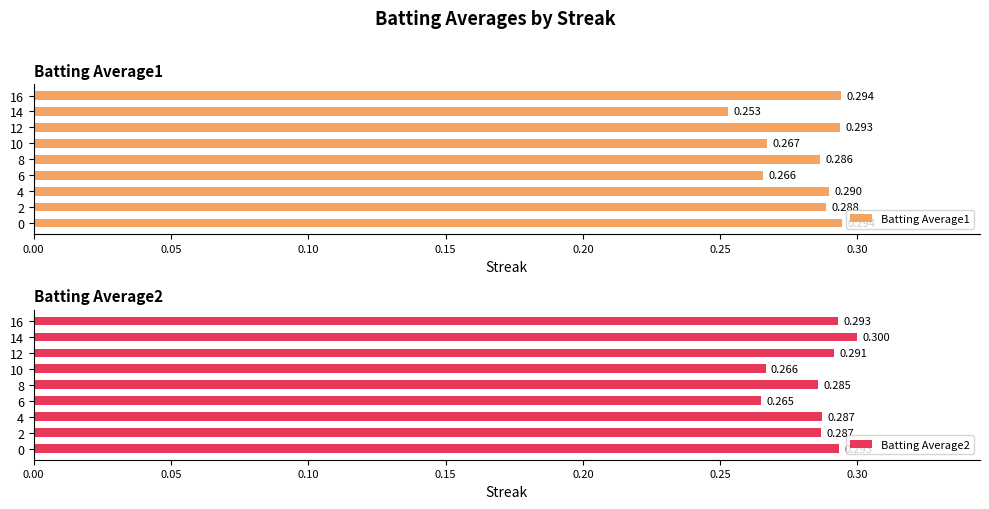

Which has a higher value, 10 or 12?

12